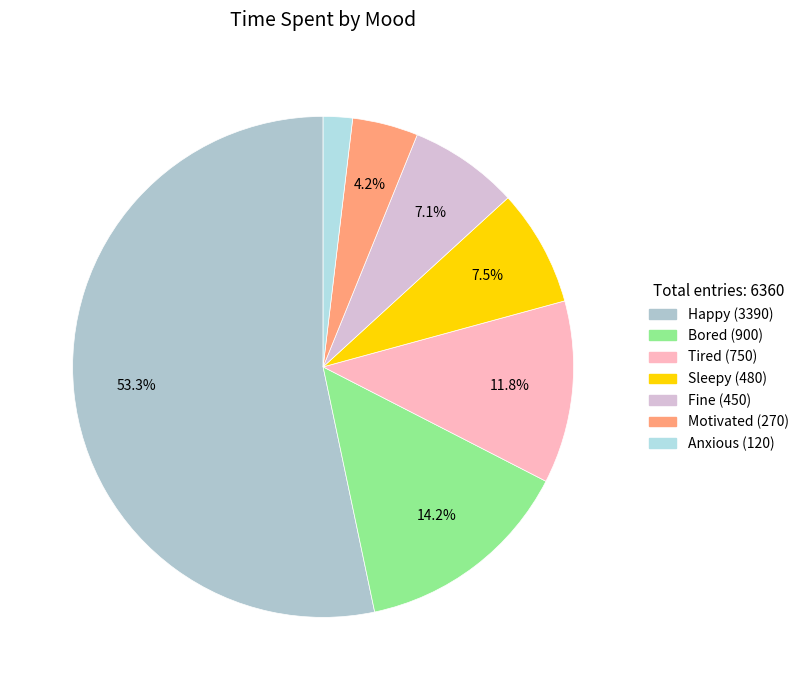

How many slices are in this pie chart?

7